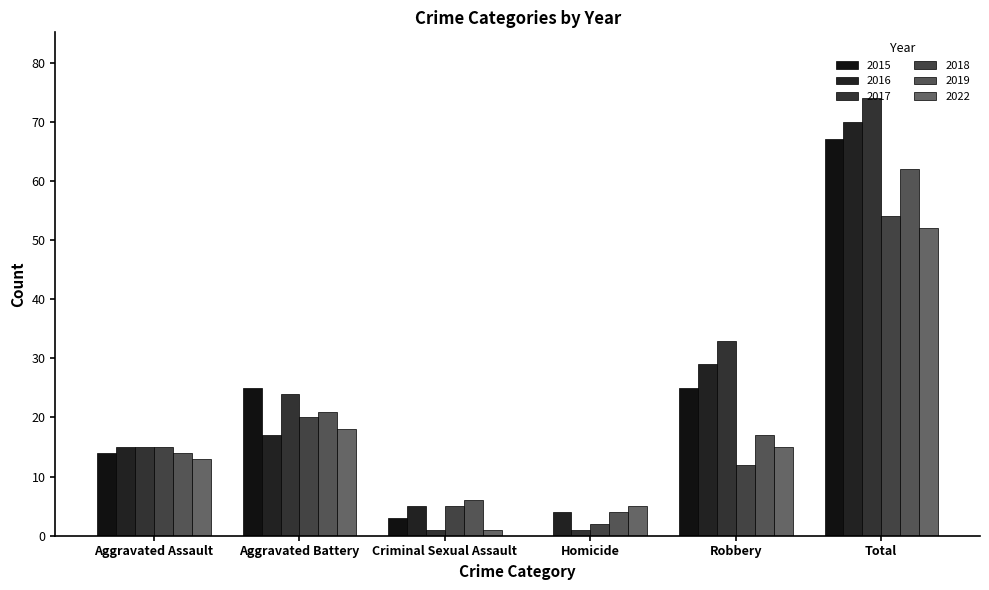

What is the total value across all series at Aggravated Assault?

86